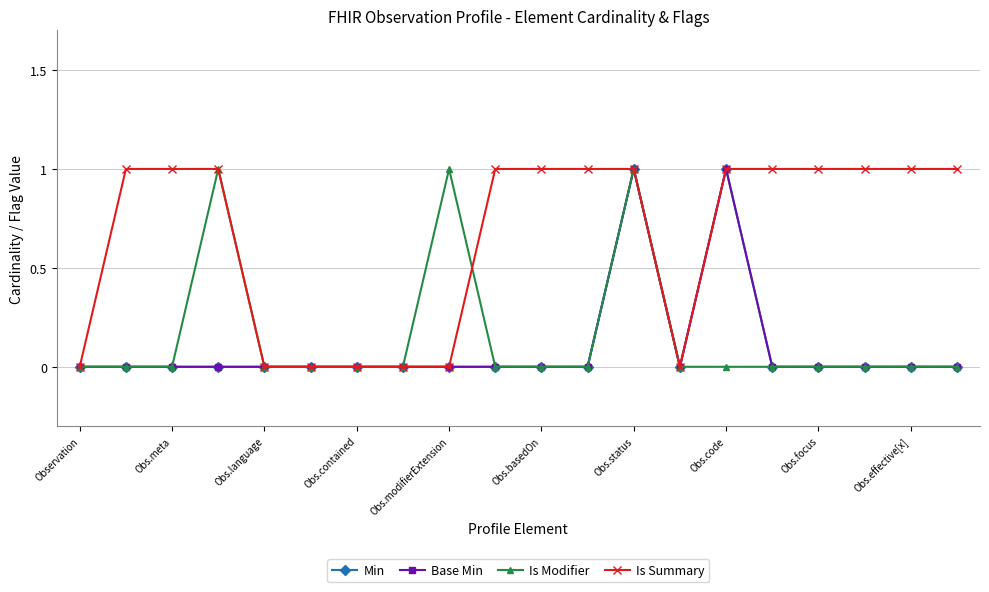

Reading left to right, transcribe all the data shown in this chart.

Min: 0	0	0	0	0	0	0	0	0	0	0	0	1	0	1	0	0	0	0	0
Base Min: 0	0	0	0	0	0	0	0	0	0	0	0	1	0	1	0	0	0	0	0
Is Modifier: 0	0	0	1	0	0	0	0	1	0	0	0	1	0	0	0	0	0	0	0
Is Summary: 0	1	1	1	0	0	0	0	0	1	1	1	1	0	1	1	1	1	1	1